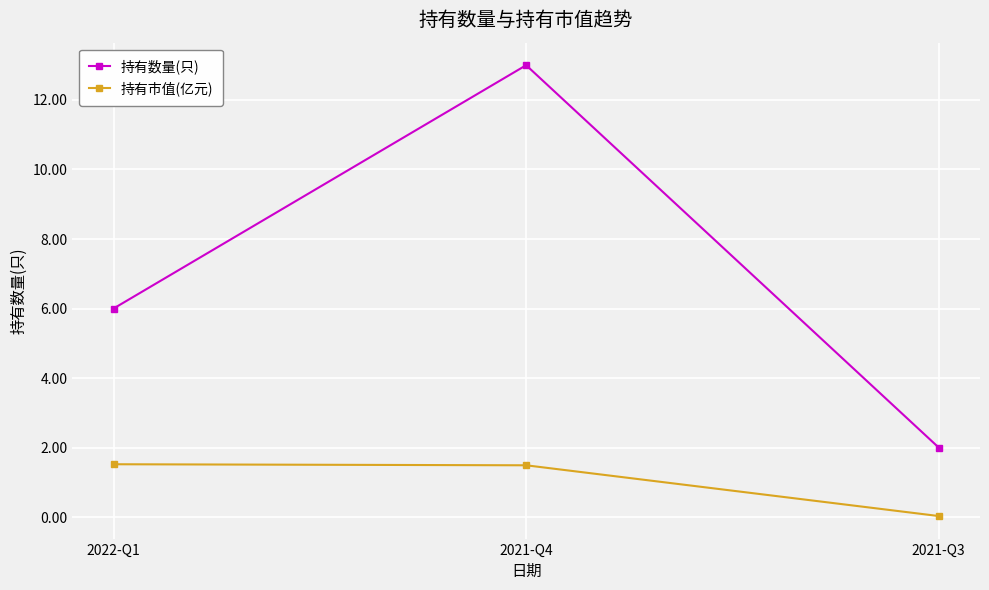

Which category has the highest value in the 持有数量(只) series?

2021-Q4